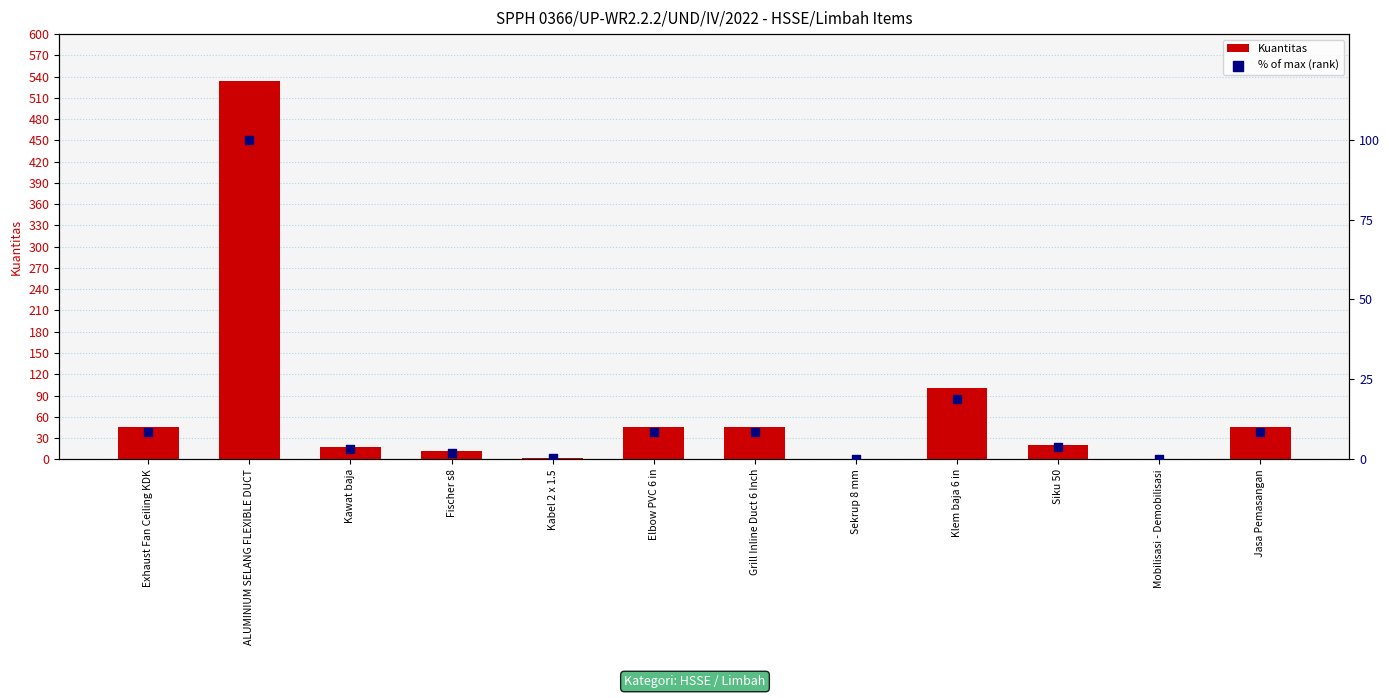

Which series contains the lowest Y value?

% of max (rank)